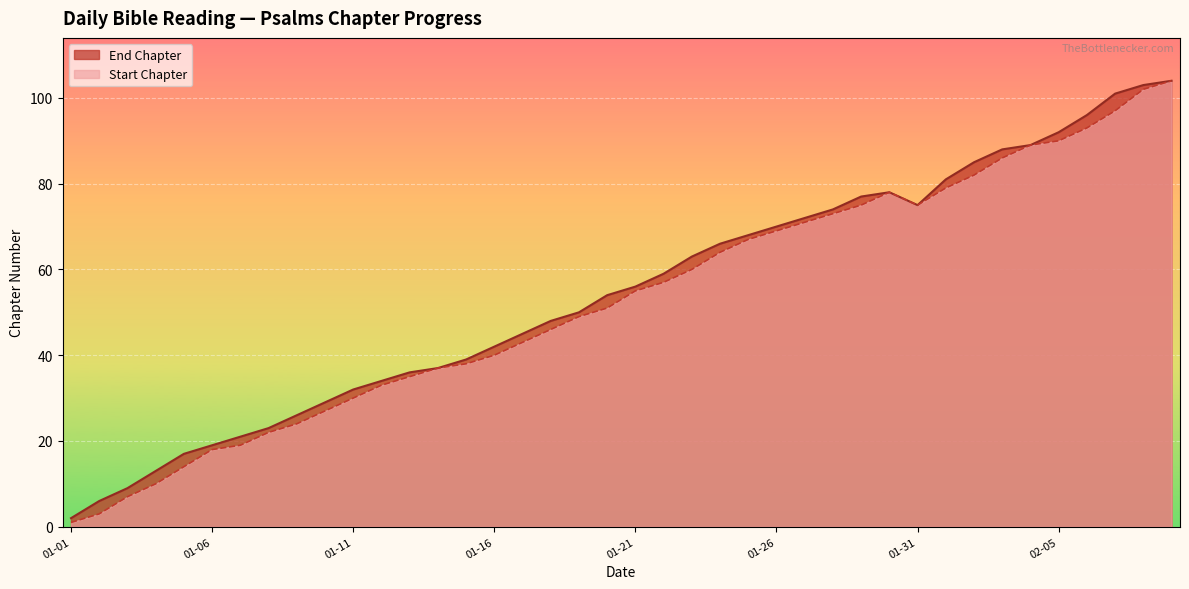

At how many categories does at least one series exceed 47?

23